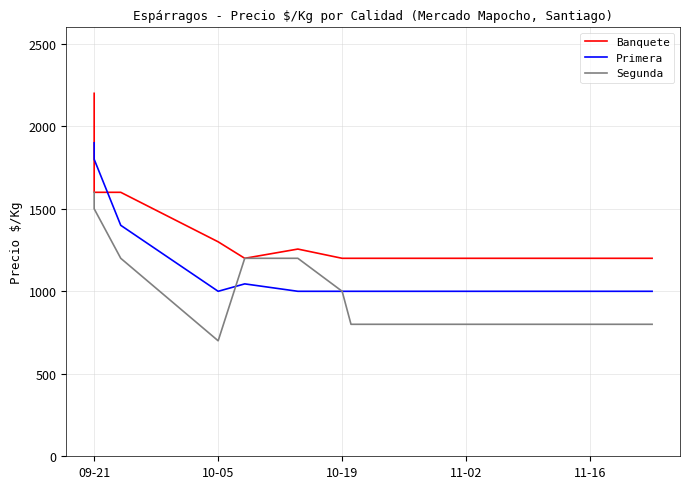

How many categories are shown in the chart?

13